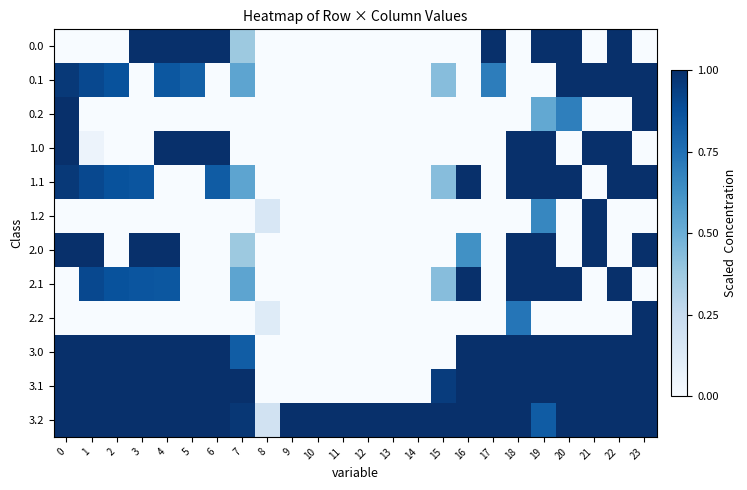

Which label corresponds to the largest value in the chart?

3